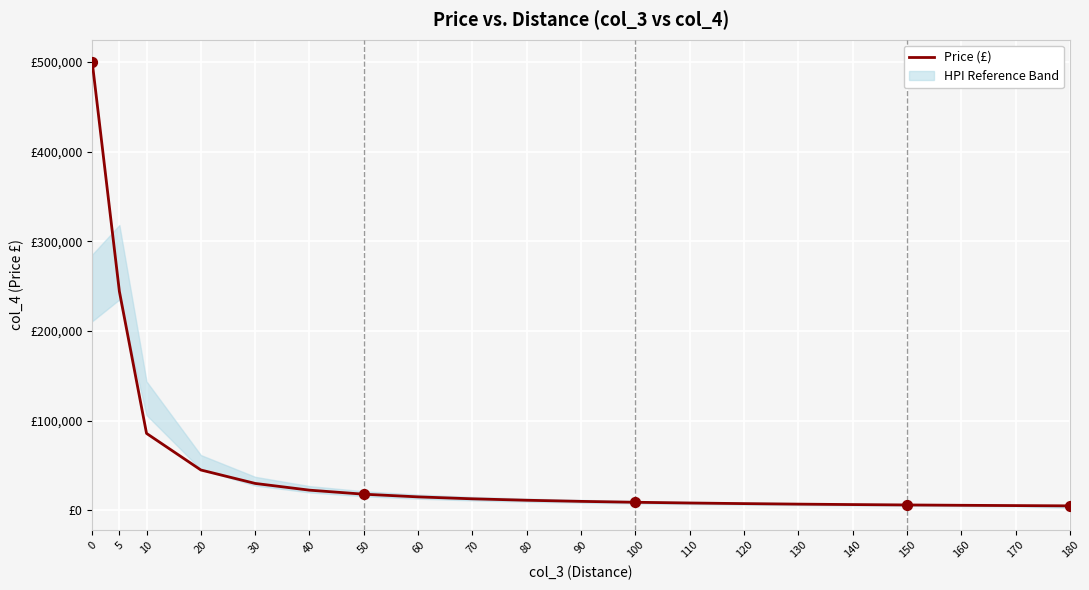

What is the ratio of the value at 30 to the value at 110?

3.7